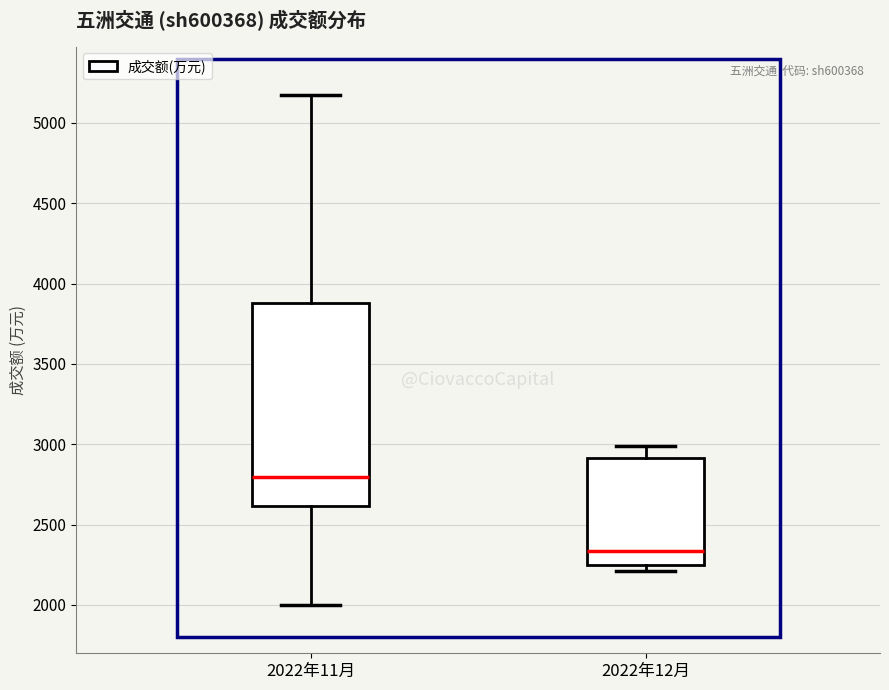

Reading left to right, transcribe this box plot: for each box, give where its median line is, the range the box spans, and where its two whiskers end, as read against the y-axis. The values are not printed on the chart, so give them approximately, as read against the axis.

2022年11月: median 2800, box 2600 to 3900, whiskers 2000 to 5200
2022年12月: median 2350, box 2250 to 2900, whiskers 2200 to 3000